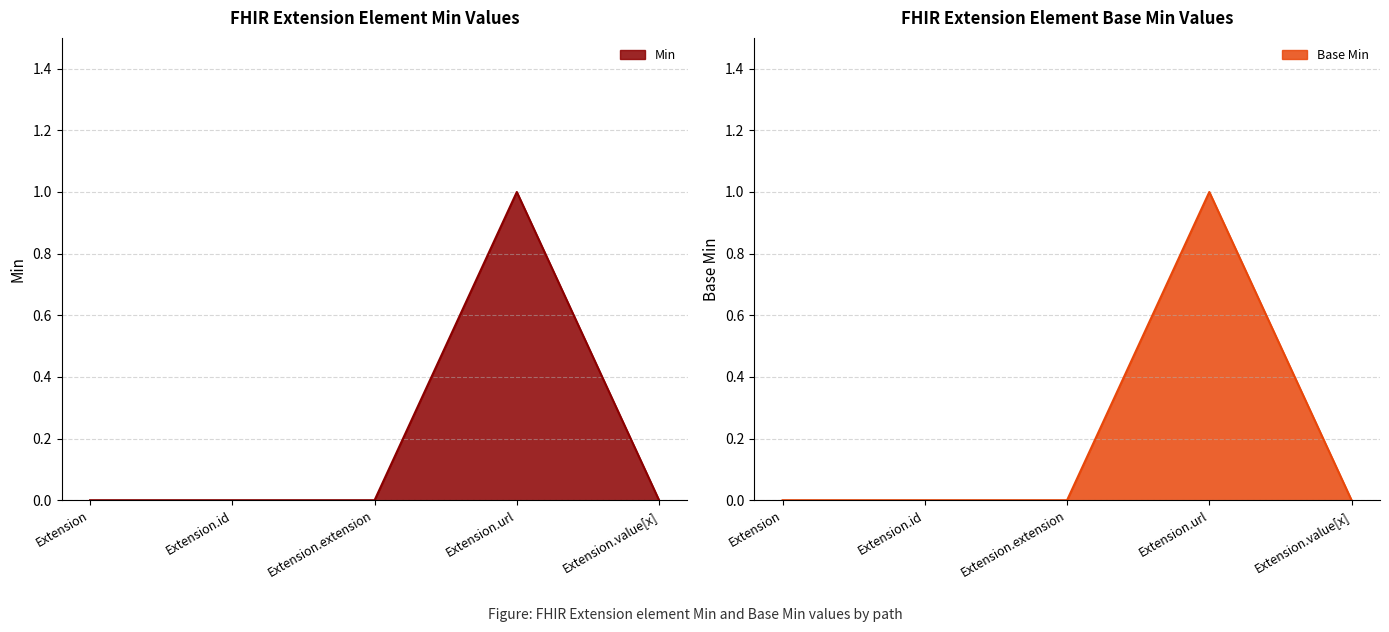

True or false: Base Min and Min intersect in this chart.

False